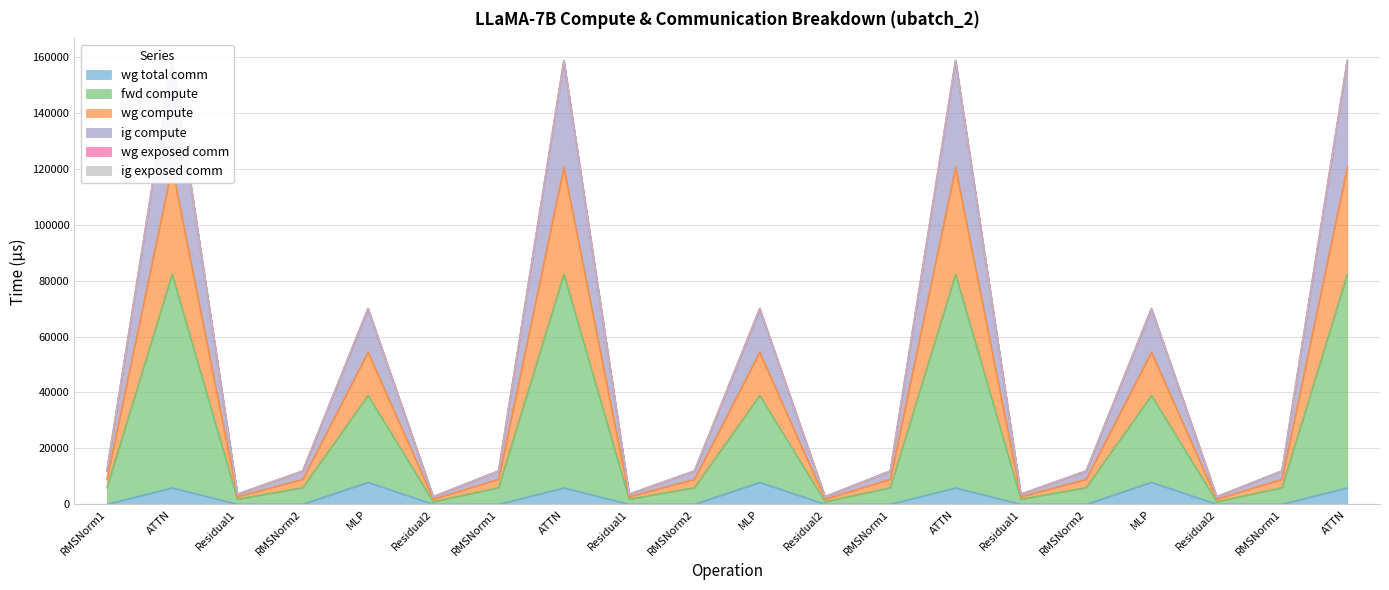

Which label corresponds to the smallest value in the chart?

RMSNorm1